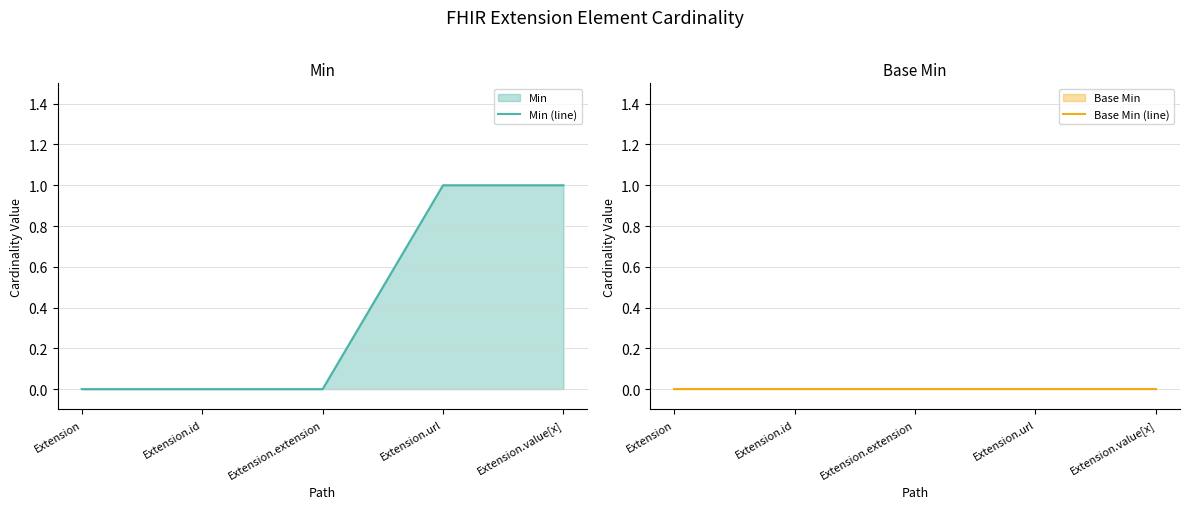

What position from the right is Extension?

5